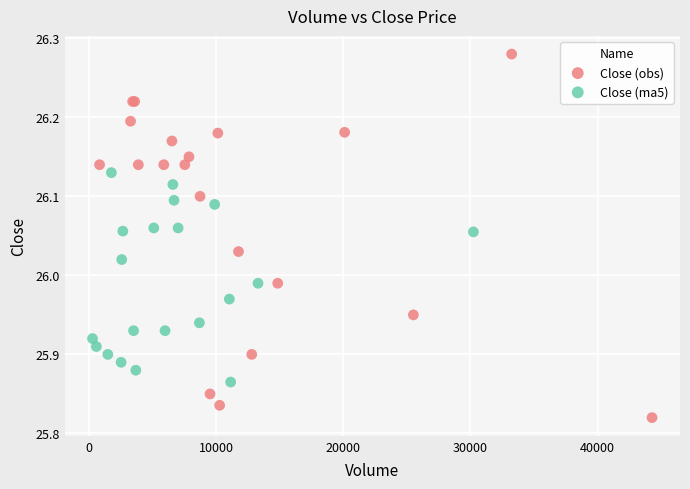

Which series reaches the maximum Y coordinate?

Close (obs)